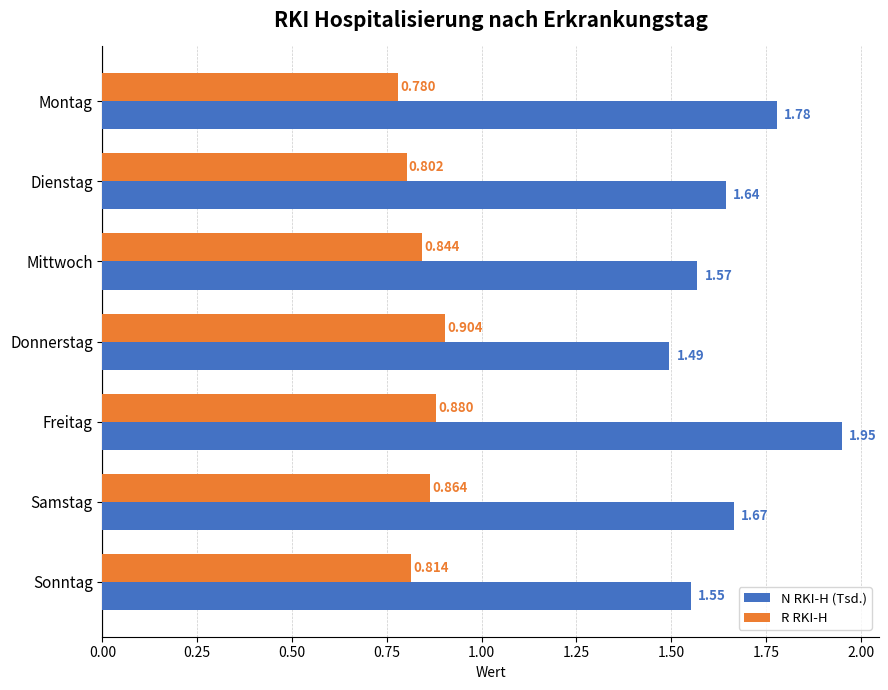

Is the value of N RKI-H (Tsd.) at Samstag greater than the value of R RKI-H at Donnerstag?

Yes